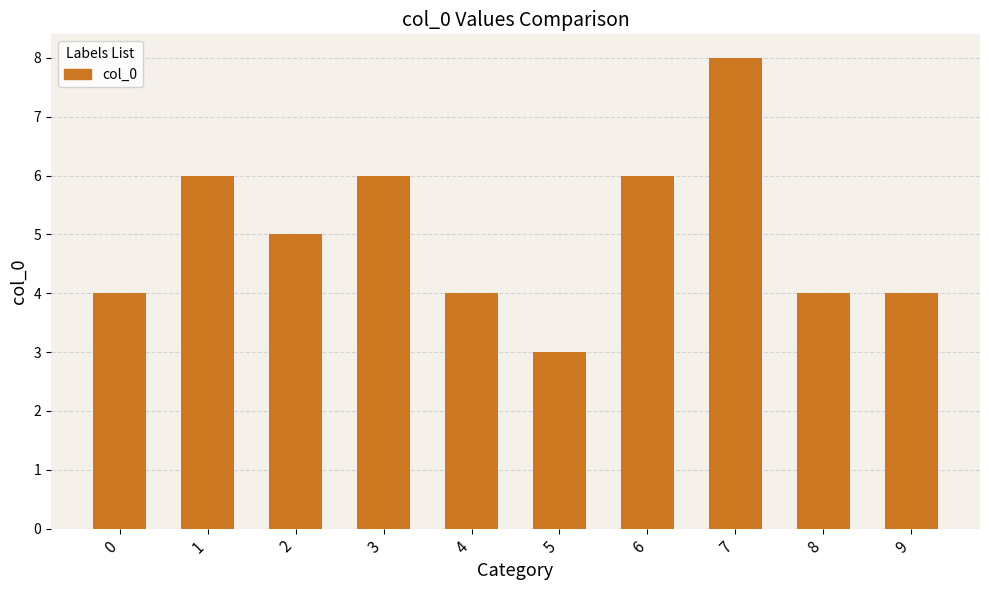

Which category has the highest value across all series?

7